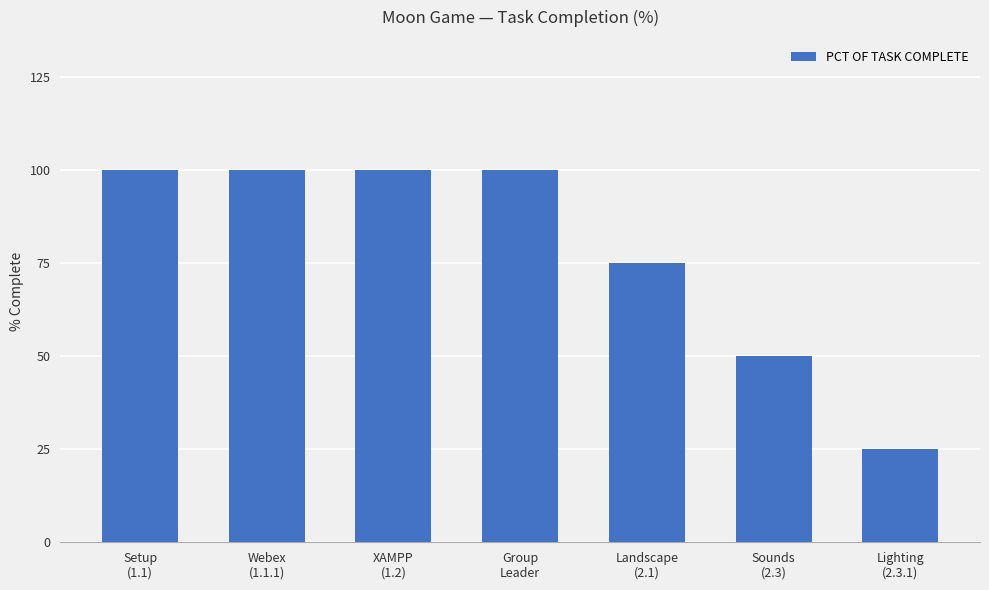

What is the label of the 4th bar from the left?

Group
Leader